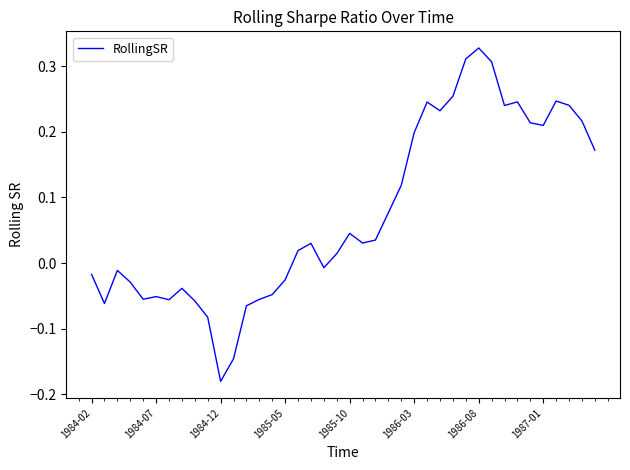

Which category has the lowest value across all series?

1984-12